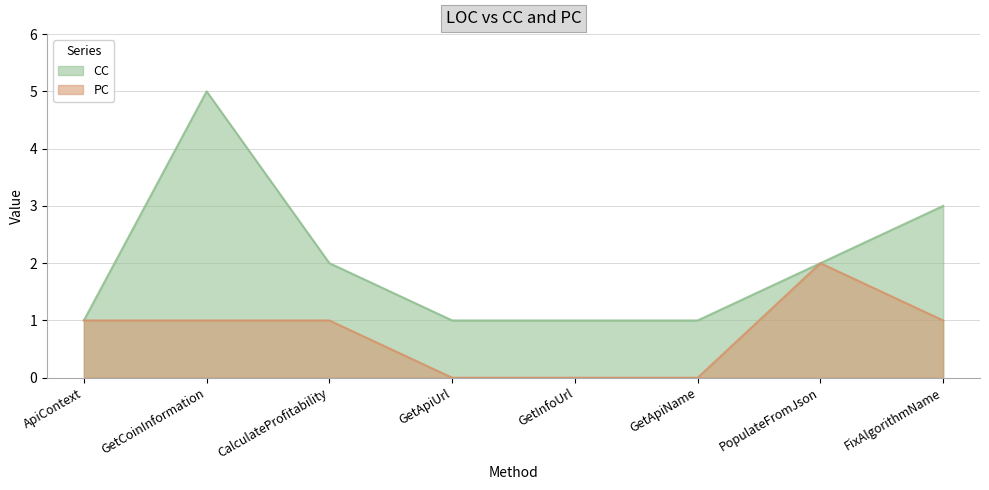

Which series changed the most between GetApiUrl and GetInfoUrl?

CC